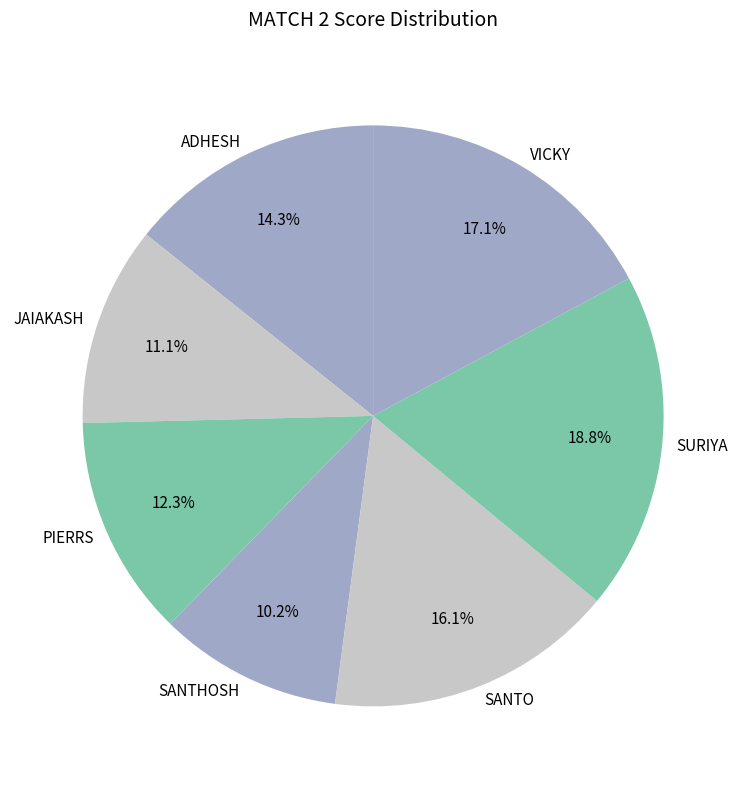

Which has a higher value, JAIAKASH or VICKY?

VICKY